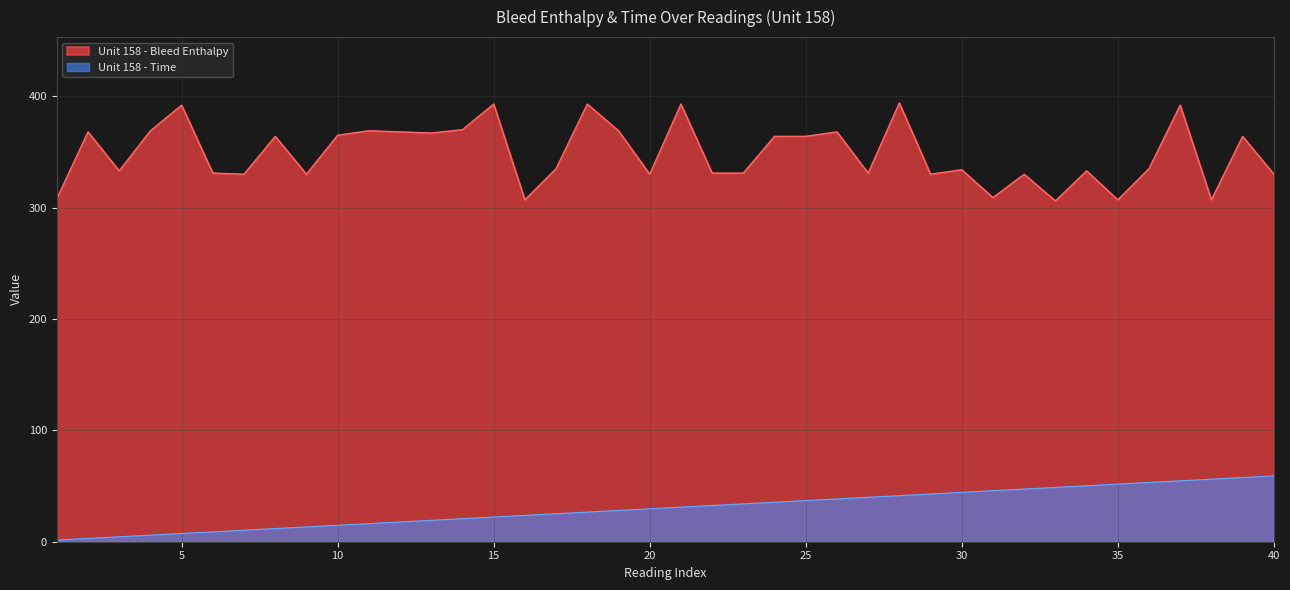

At how many categories does at least one series exceed 191?

40